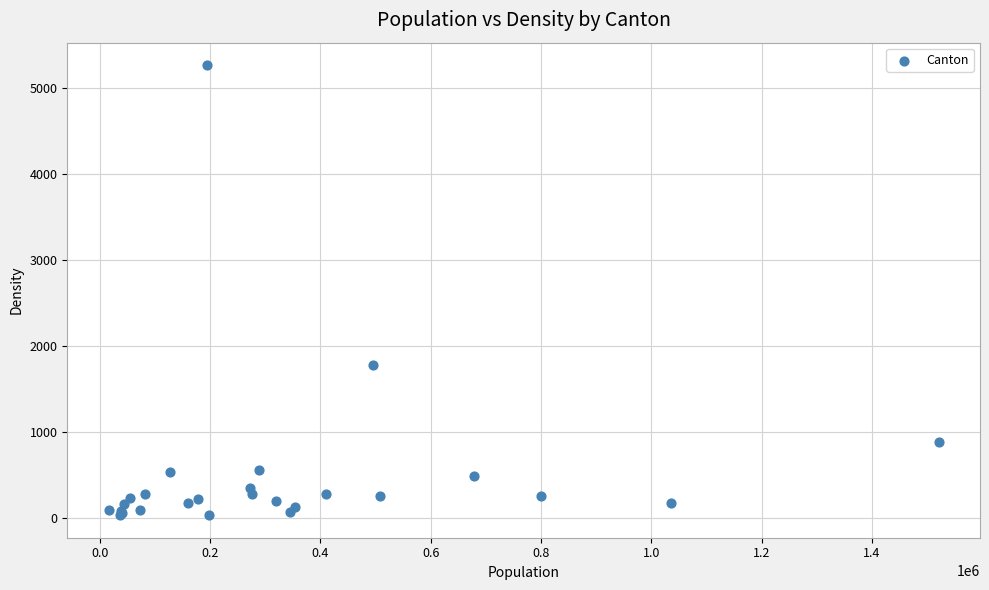

What Y value in the scatter plot is closest to 2646?

1771